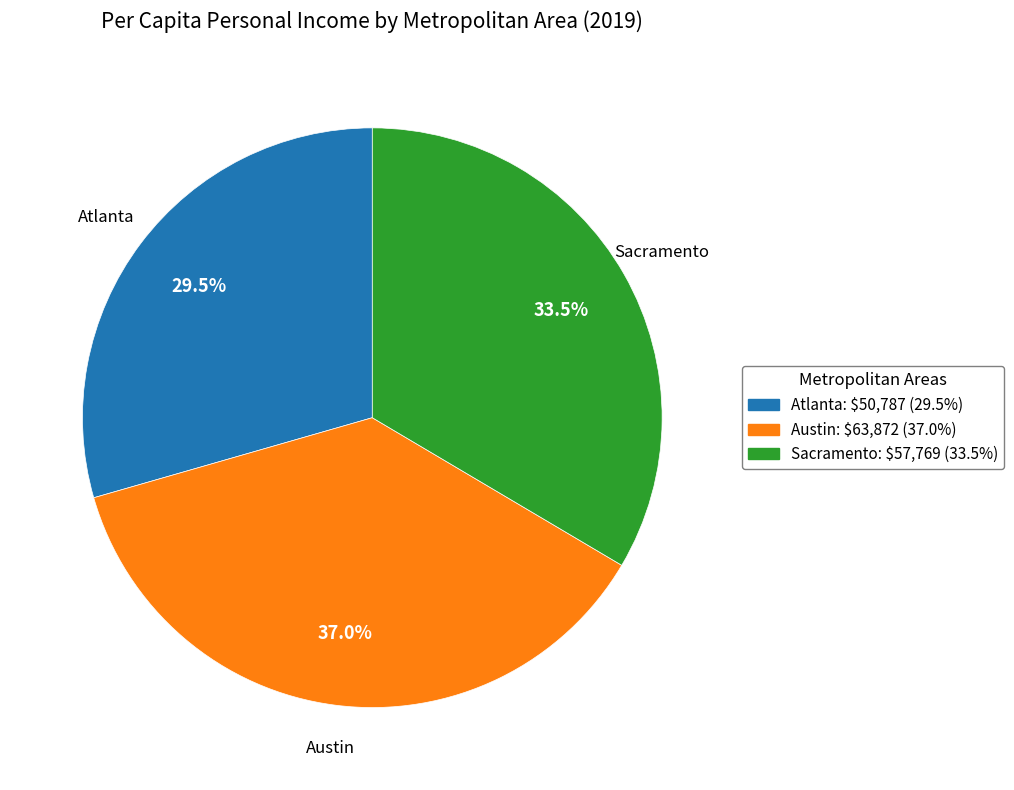

Is Sacramento the majority of the pie?

No